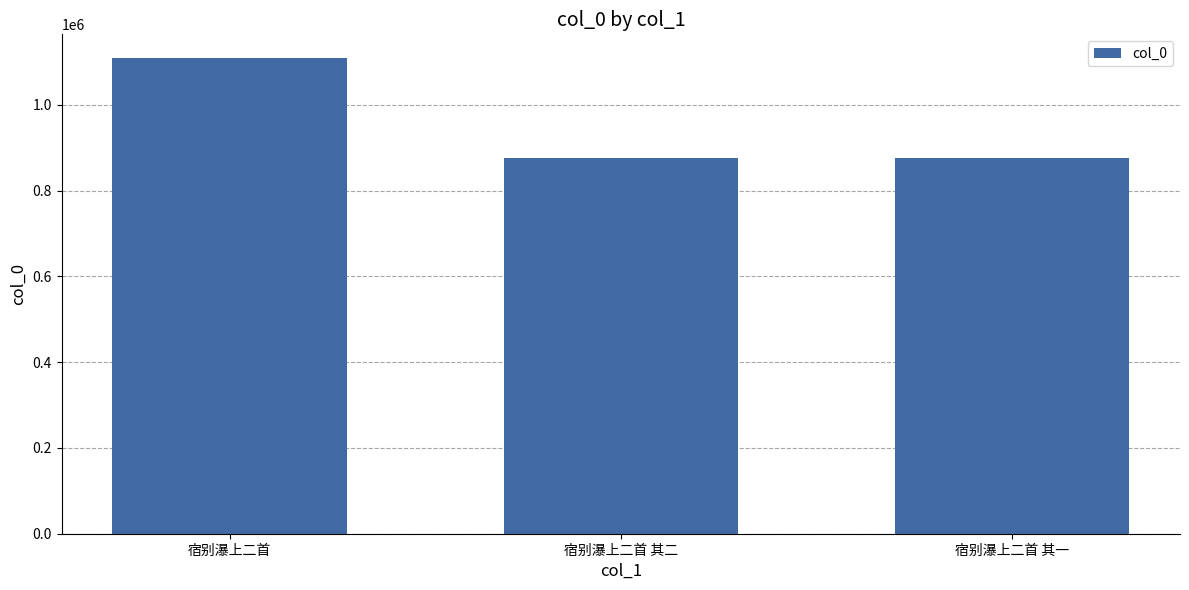

Where is the data nearest to the value 992321?

宿别瀑上二首 其一